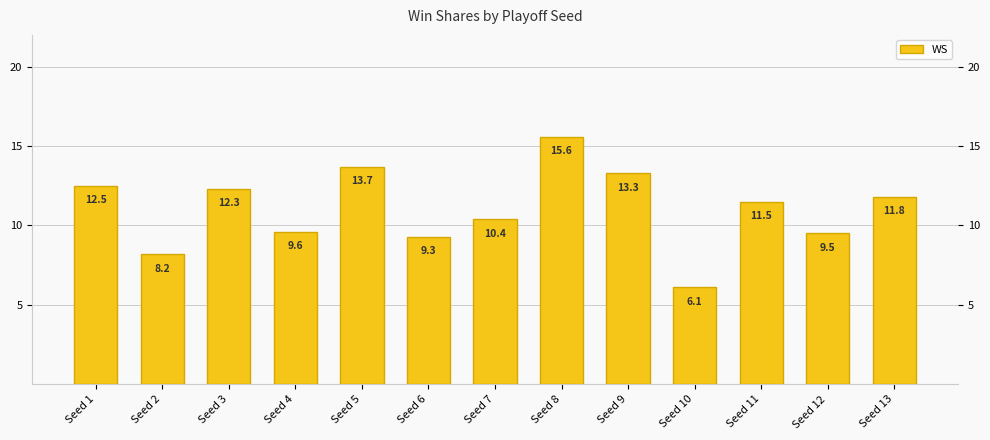

What is the smallest value displayed?

6.1